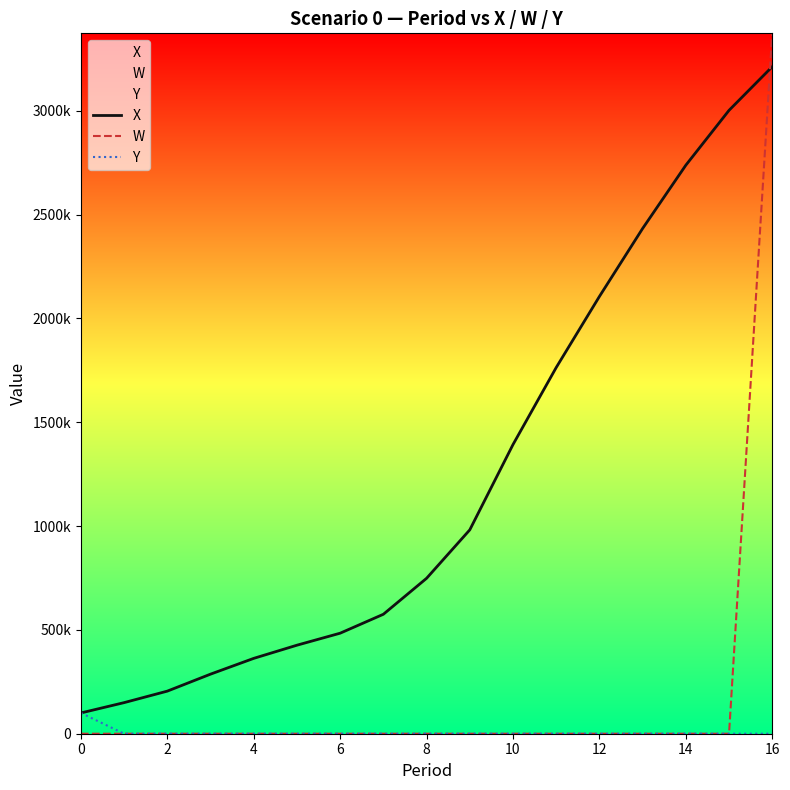

How many values in the W series exceed 0?

2